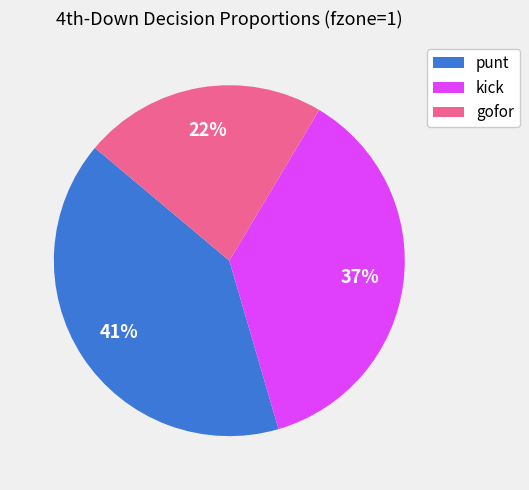

Is it true that kick is 37% of the pie?

True